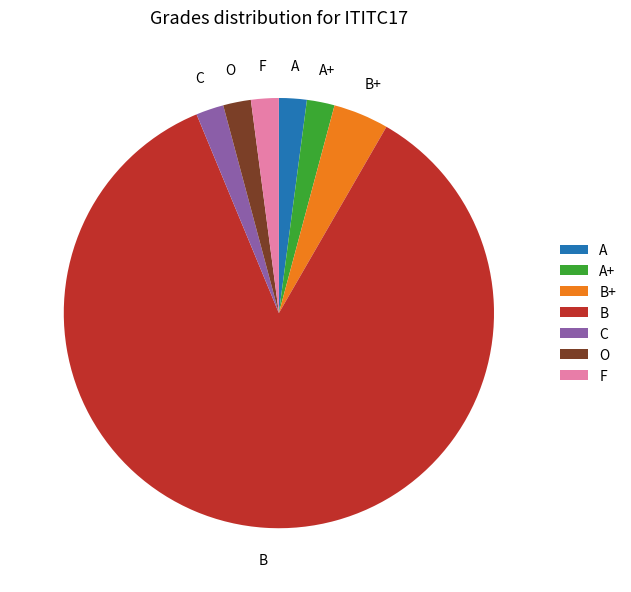

How many segments does this pie chart have?

7